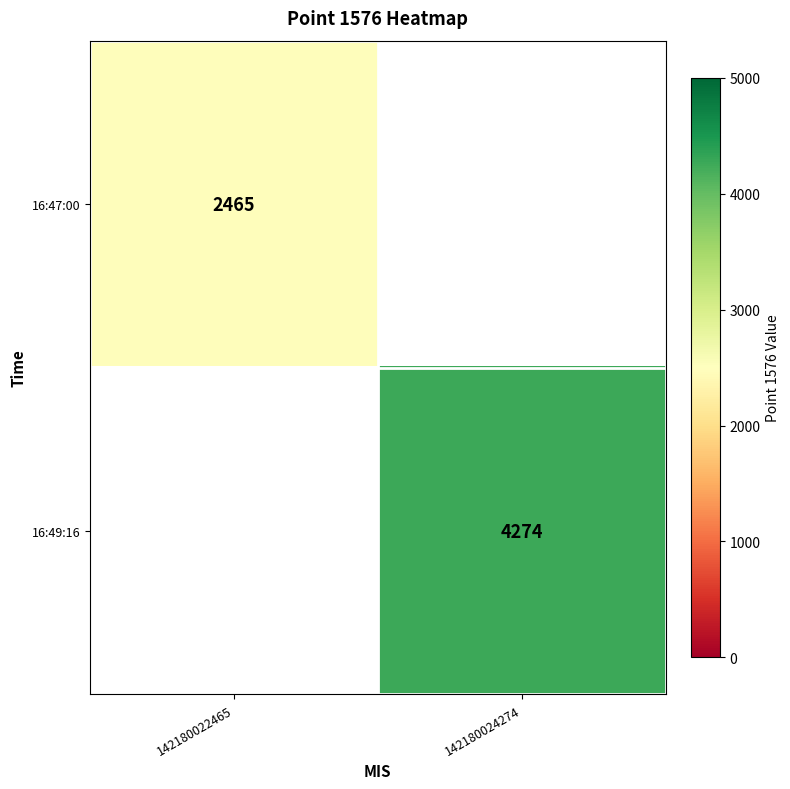

Is it true that 16:47:00 equals 3748 at 142180022465?

False